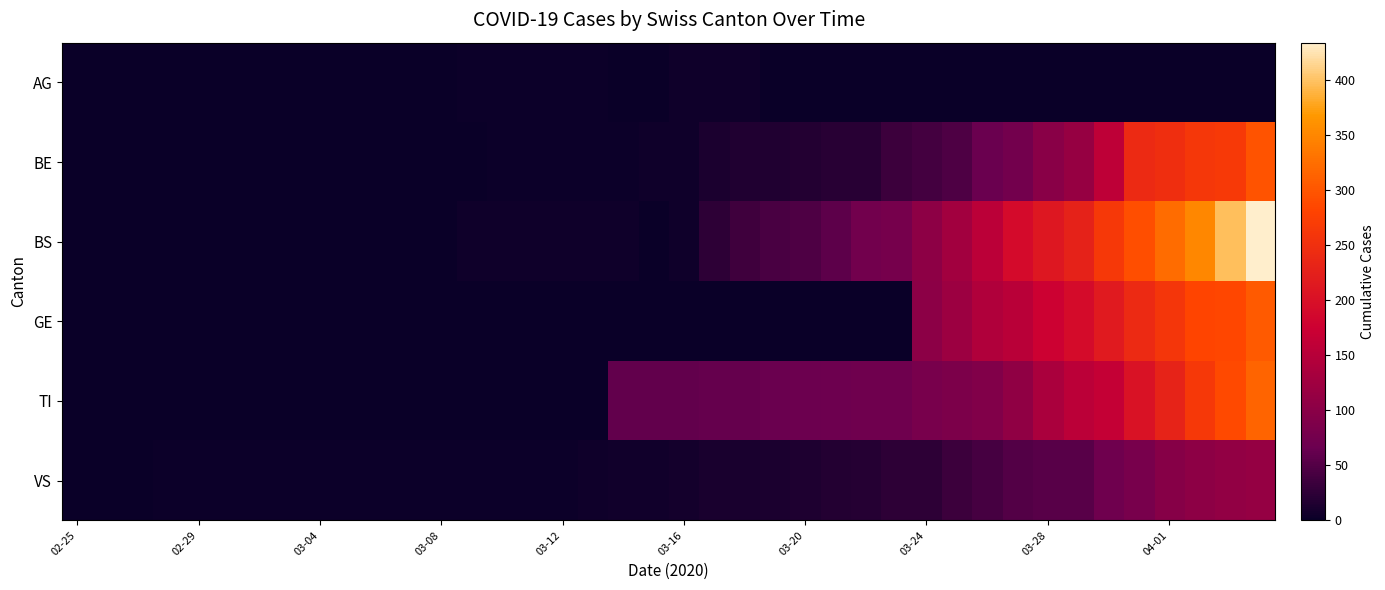

At how many categories does at least one series exceed 406?

1